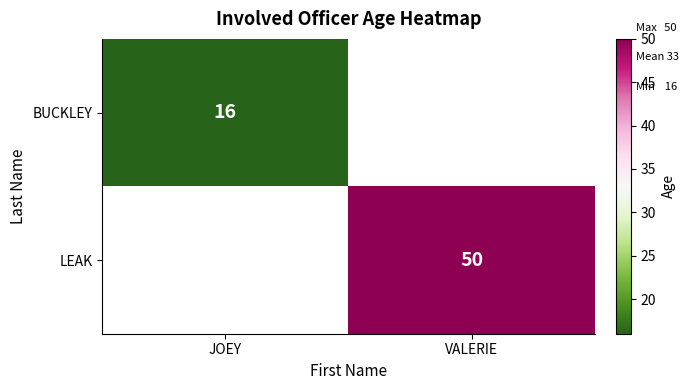

Count the number of data series in this chart.

2